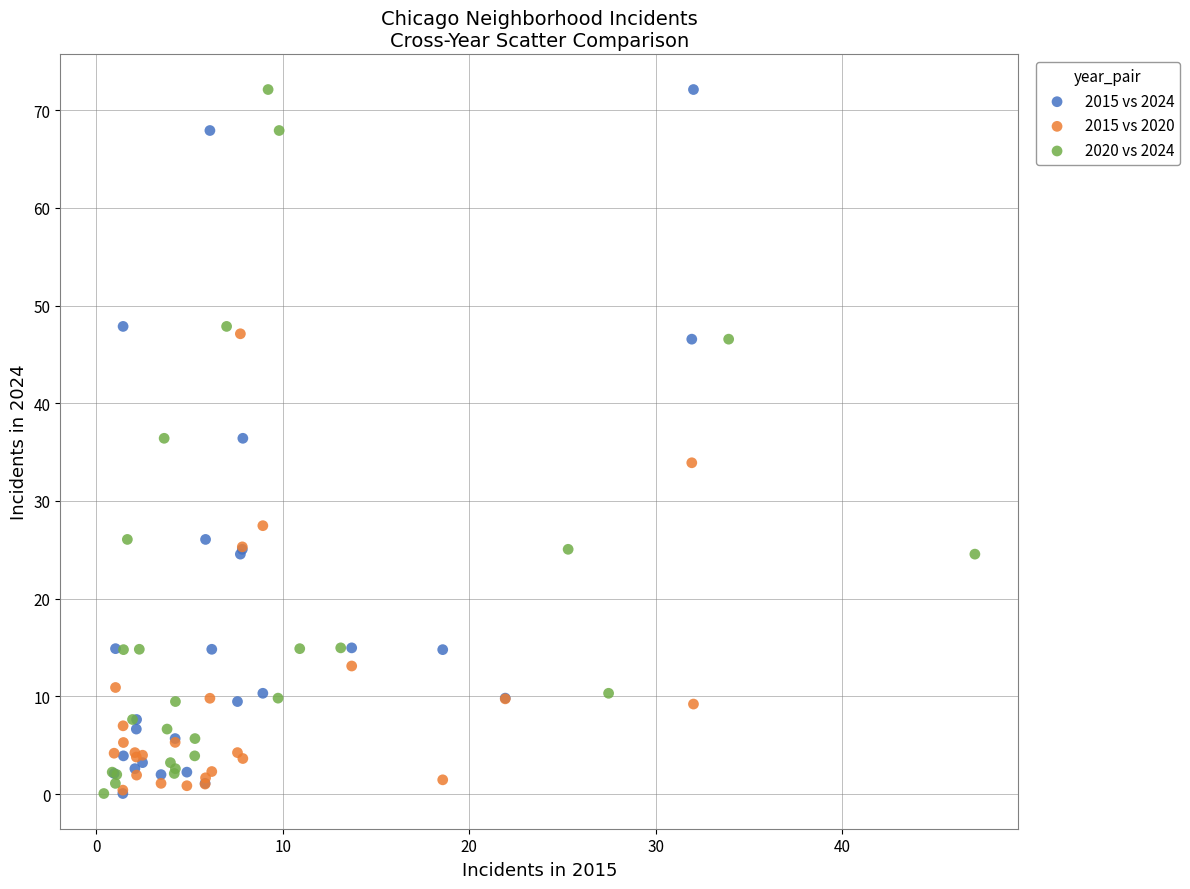

What are all the series names shown in the legend?

2015 vs 2024, 2015 vs 2020, 2020 vs 2024